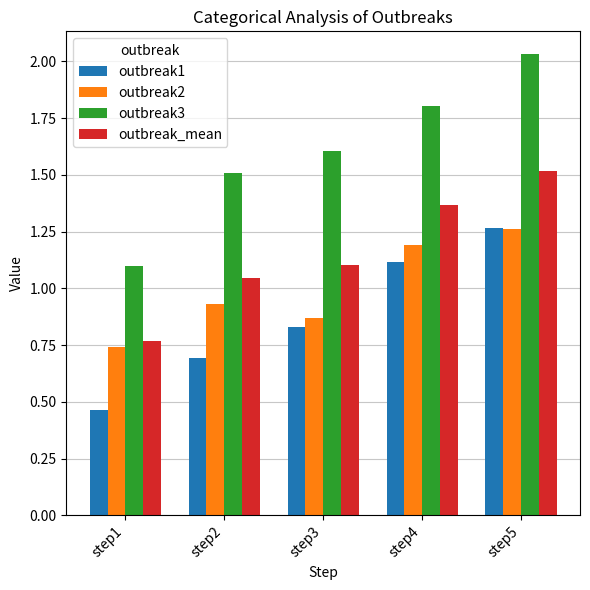

What is the total value across all series at step2?

4.2